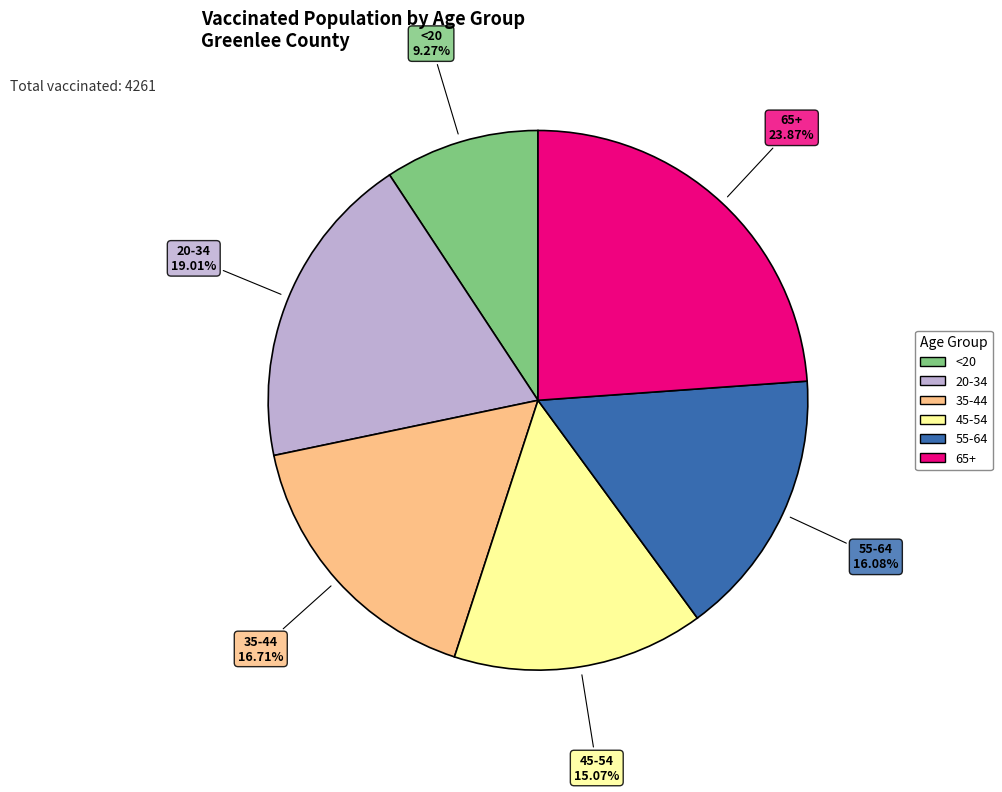

Which has a higher value, 35-44 or 45-54?

35-44